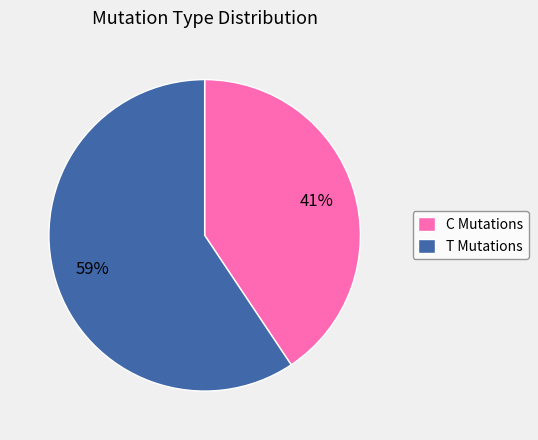

To the nearest percent, what portion does C Mutations represent?

41%